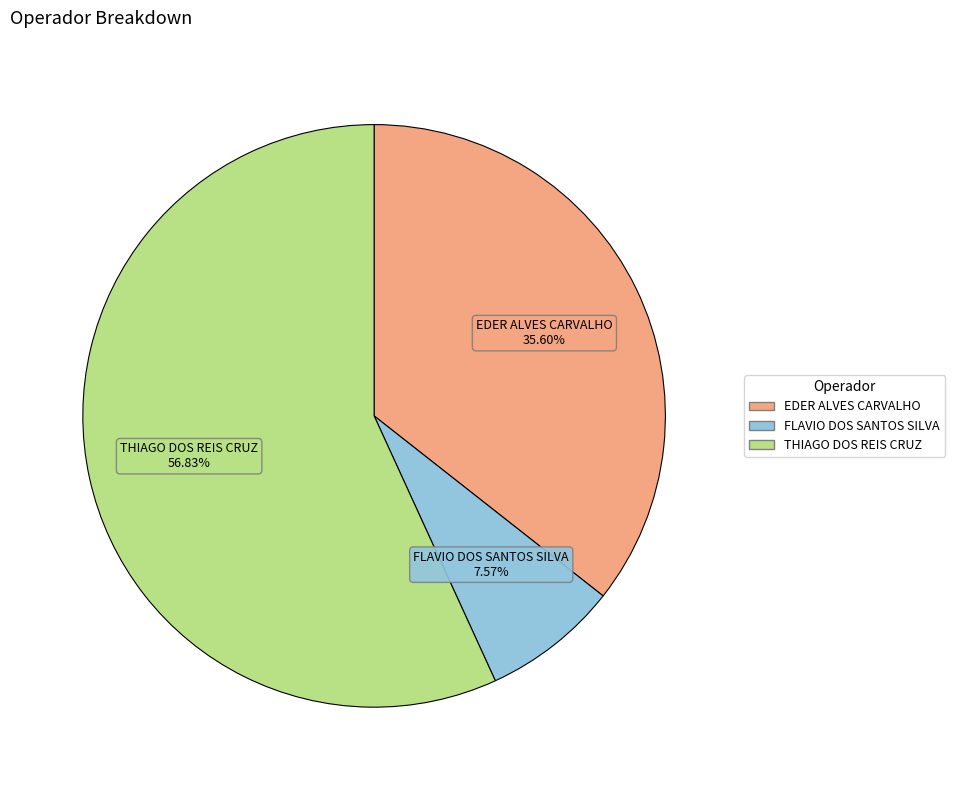

Is there a majority slice in this chart?

Yes